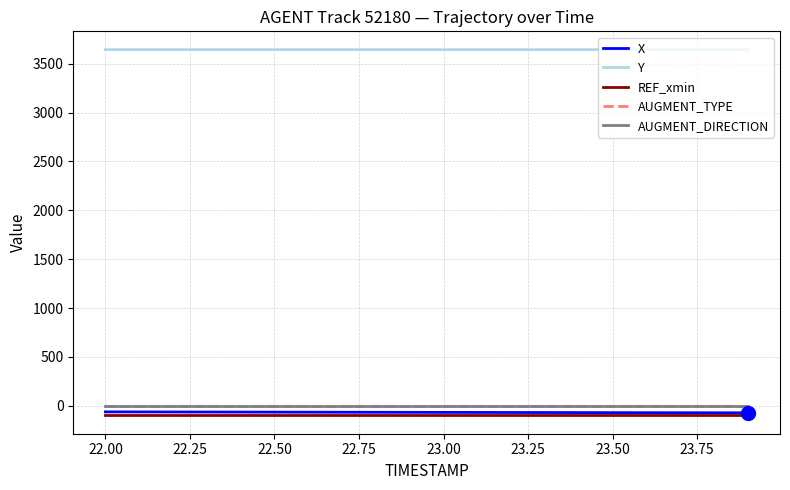

What is the sum of all Y values?

72878.1